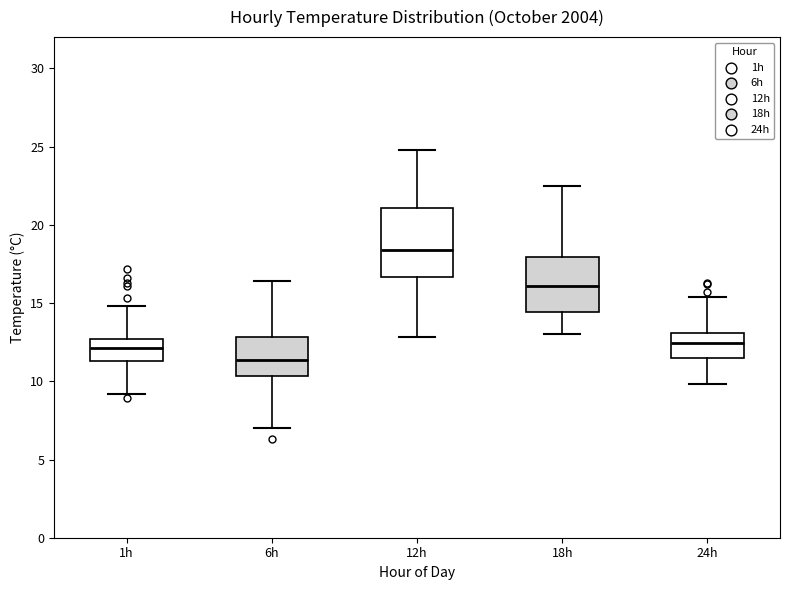

Which box is the tallest, from its lower edge to its upper edge?

12h